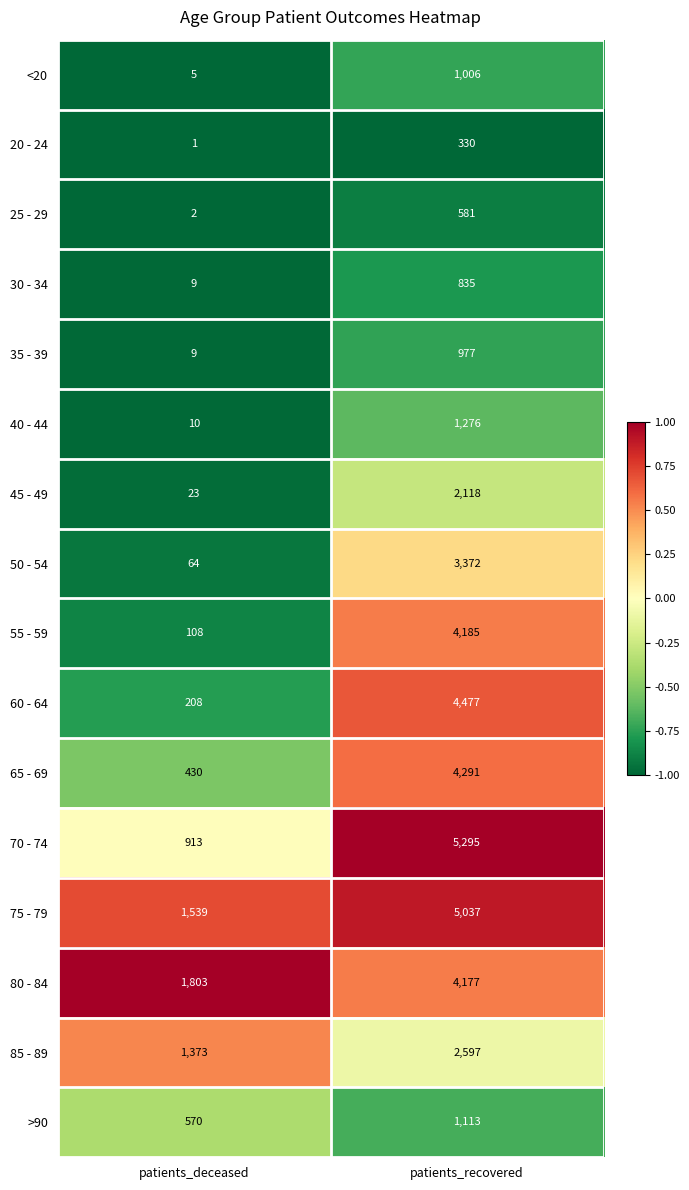

What is the average value of the <20 series?

506